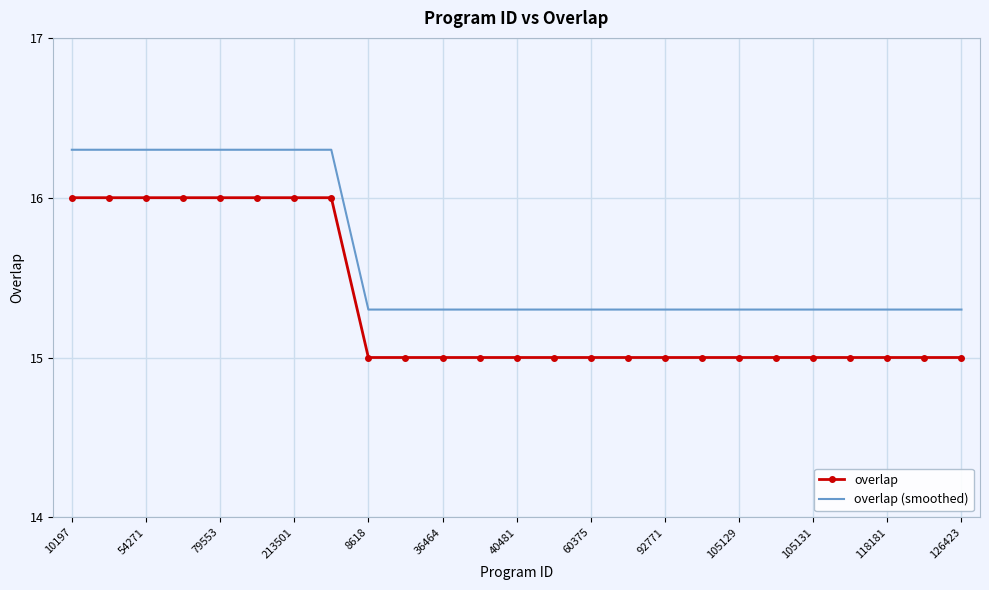

Count the number of categories in the chart.

25